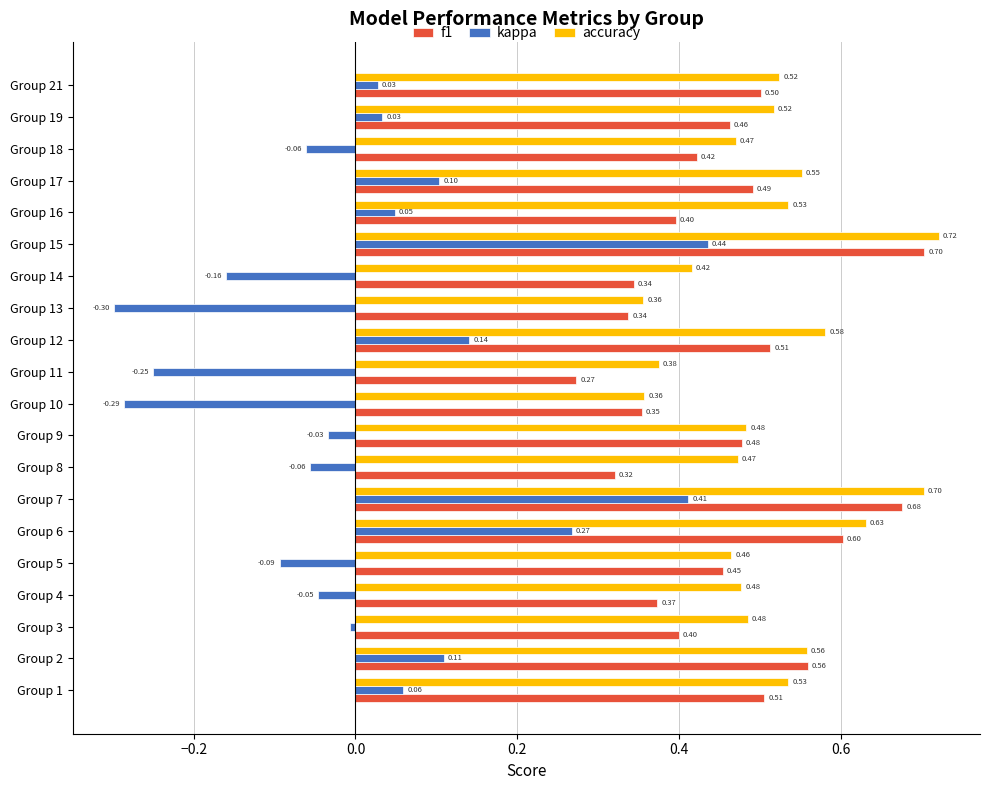

Is the value of f1 at Group 5 greater than the value of kappa at Group 7?

Yes